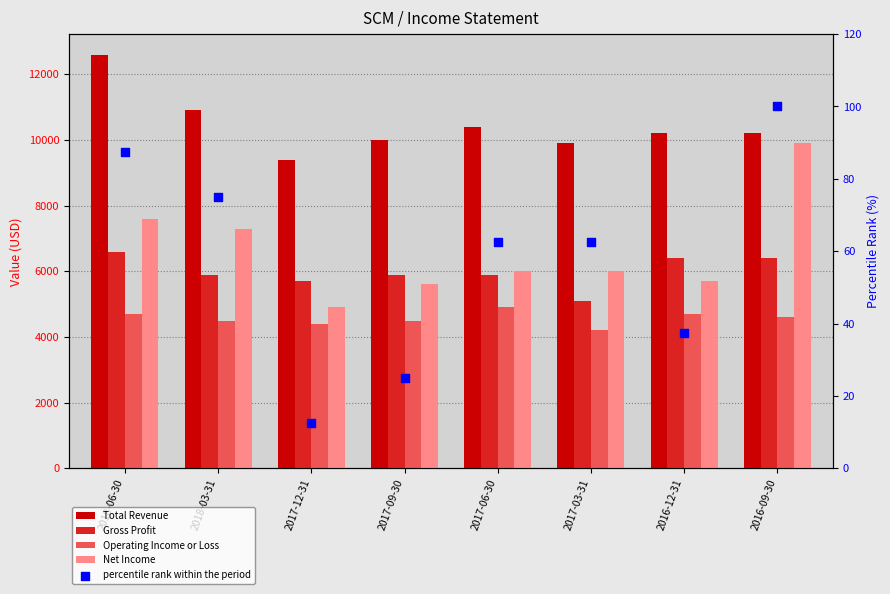

At which category is the sum across all series the highest?

2018-06-30